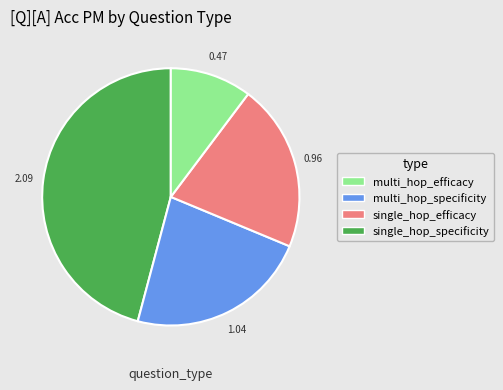

Is there any slice that represents more than half of the pie?

No